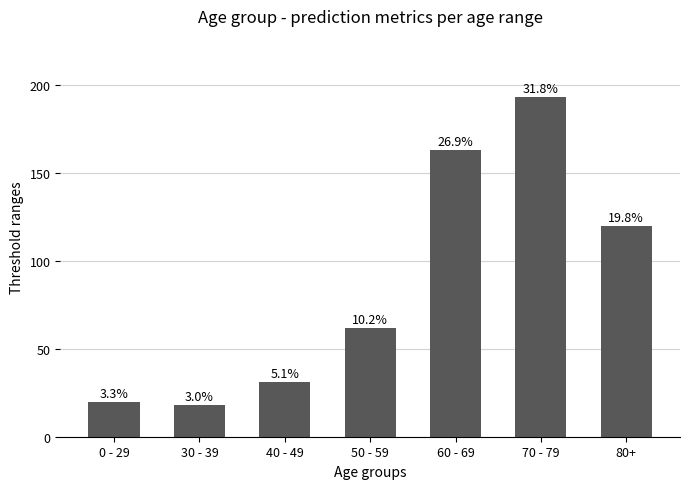

What is the ratio of the value at 80+ to the value at 30 - 39?

6.7